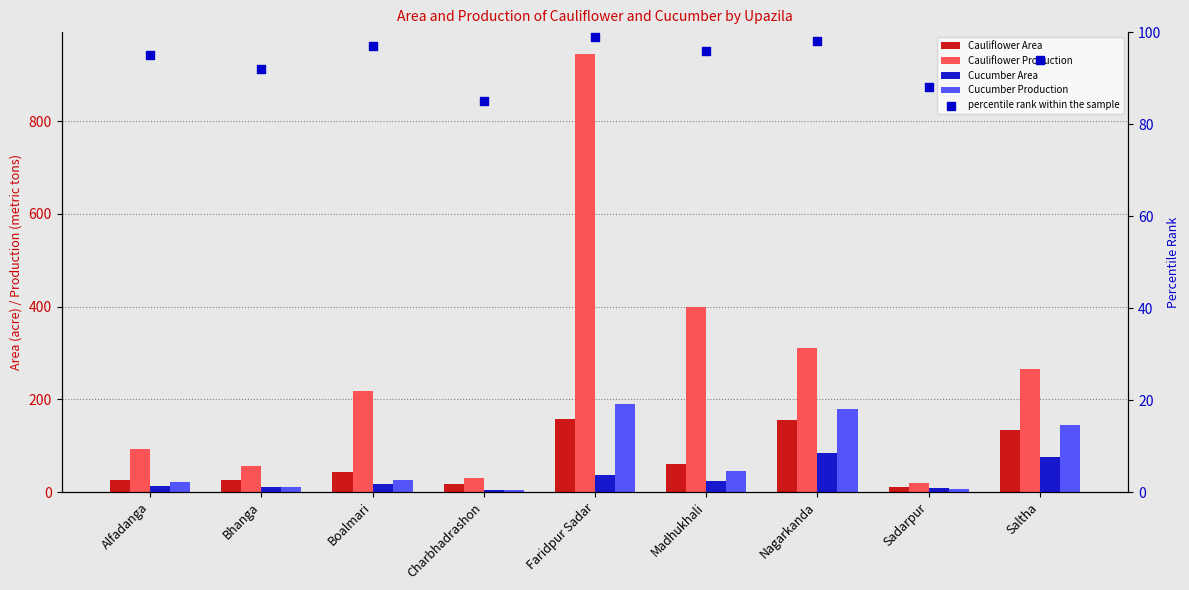

Which series has the largest Y range (max minus min)?

Cauliflower Production